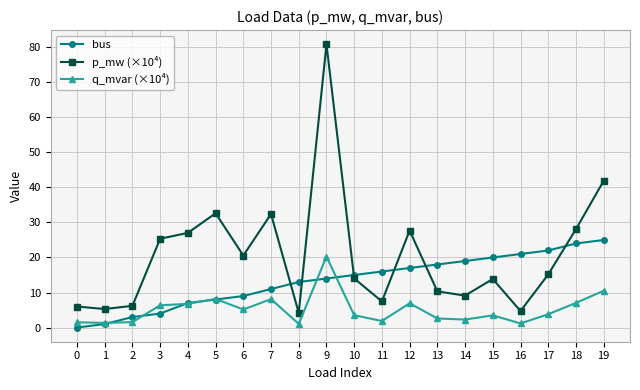

What is the value of the bus point at the 10th from the left?

14.0